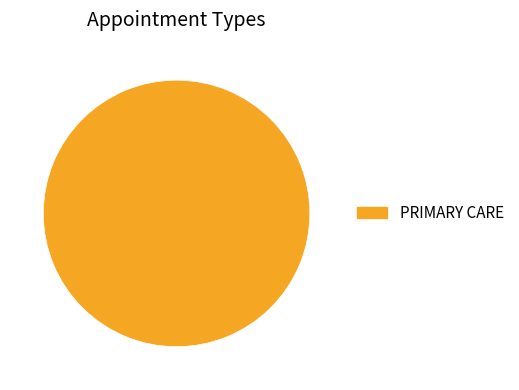

Does PRIMARY CARE represent more than half of the total?

Yes